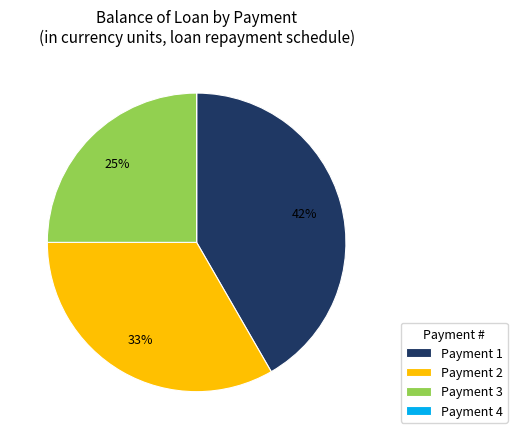

Is there a majority slice in this chart?

No